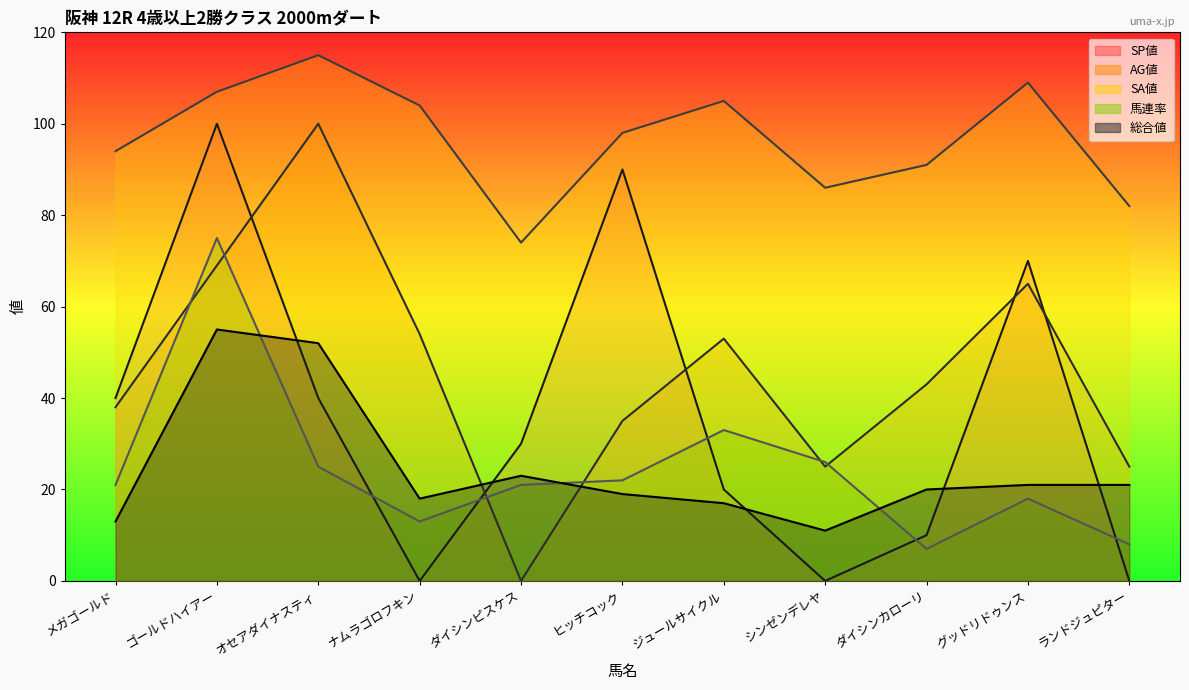

What are all the series names shown in the legend?

SP値, AG値, SA値, 馬連率, 総合値